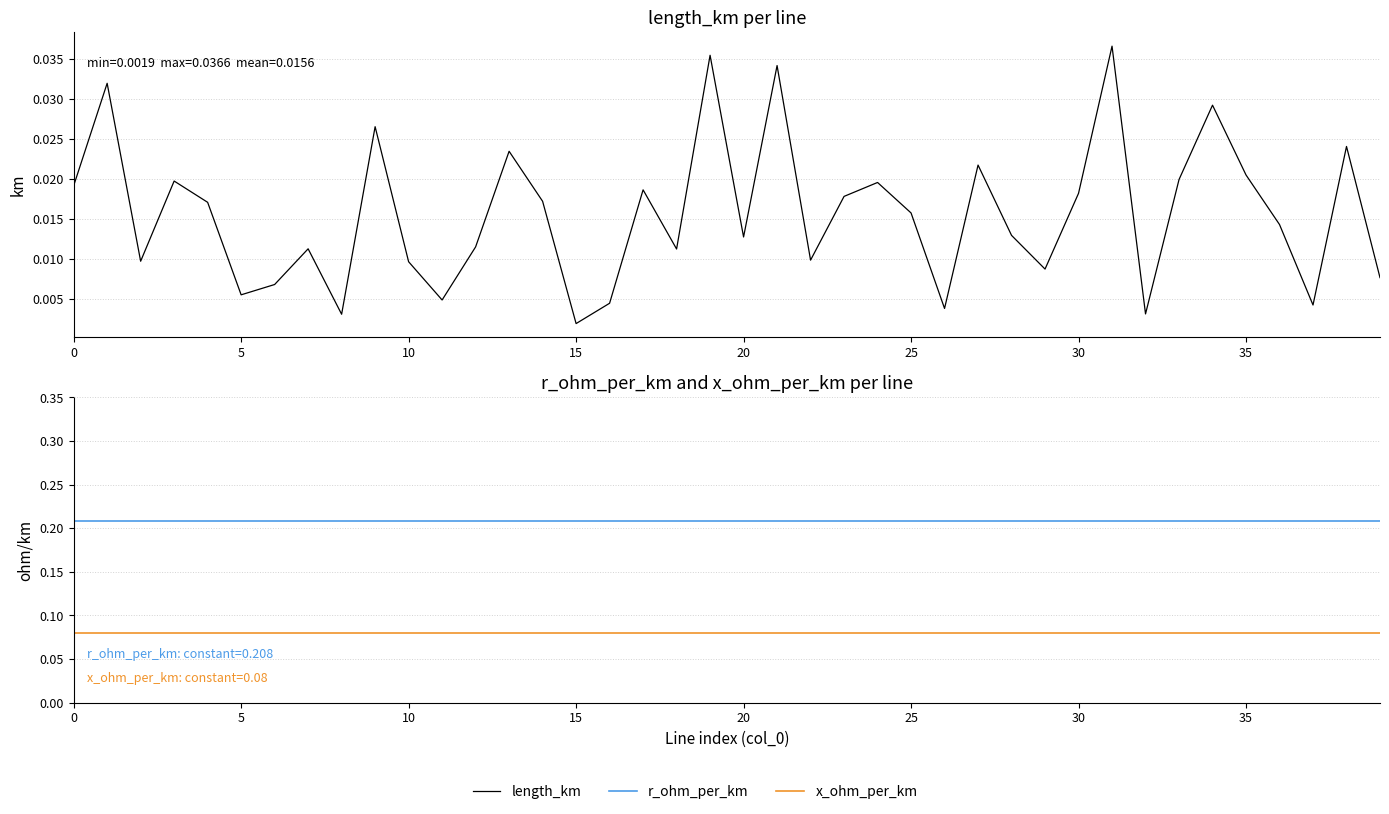

List the series in order of their overall mean, highest first.

r_ohm_per_km, x_ohm_per_km, length_km